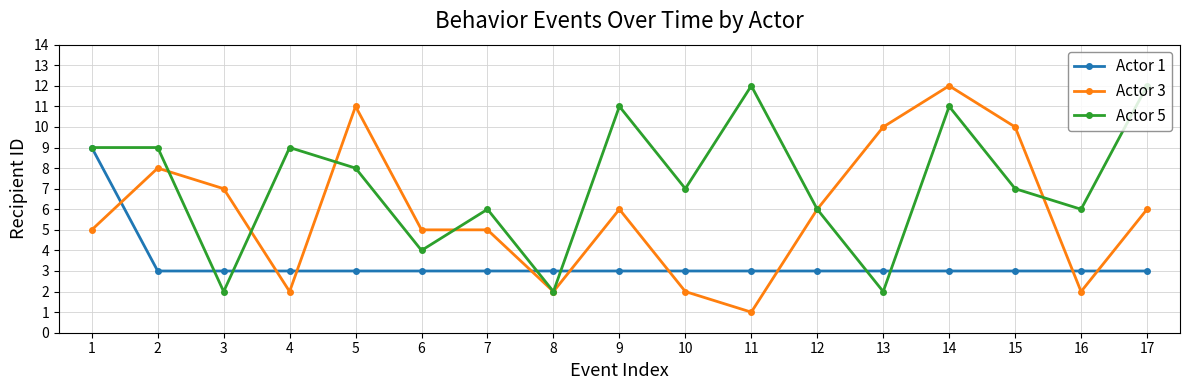

How many data points in Actor 3 are less than 6?

8